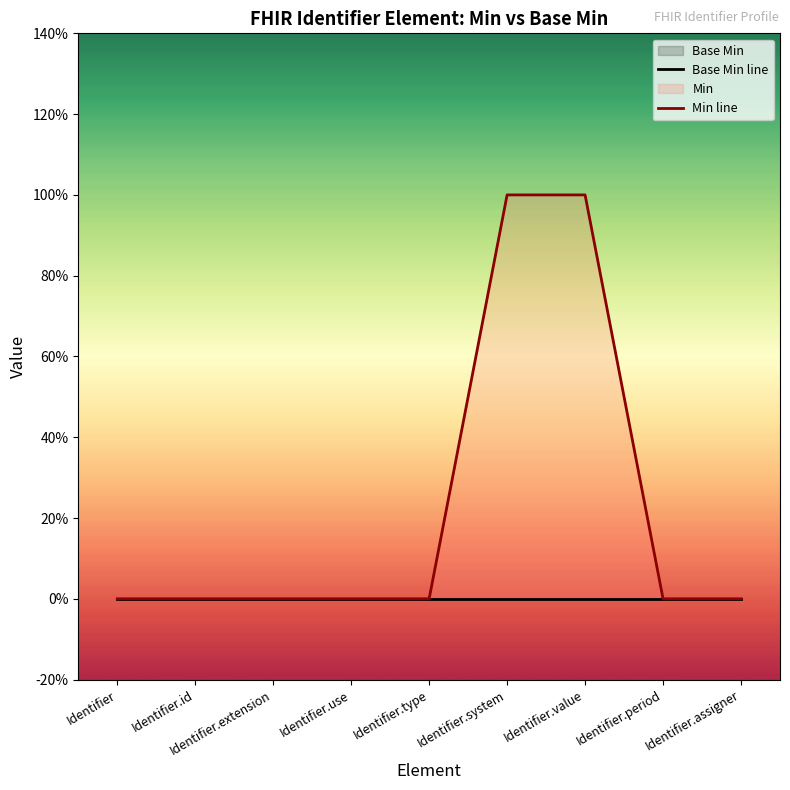

Rank the categories by Min line value from highest to lowest.

Identifier.system, Identifier.value, Identifier, Identifier.id, Identifier.extension, Identifier.use, Identifier.type, Identifier.period, Identifier.assigner